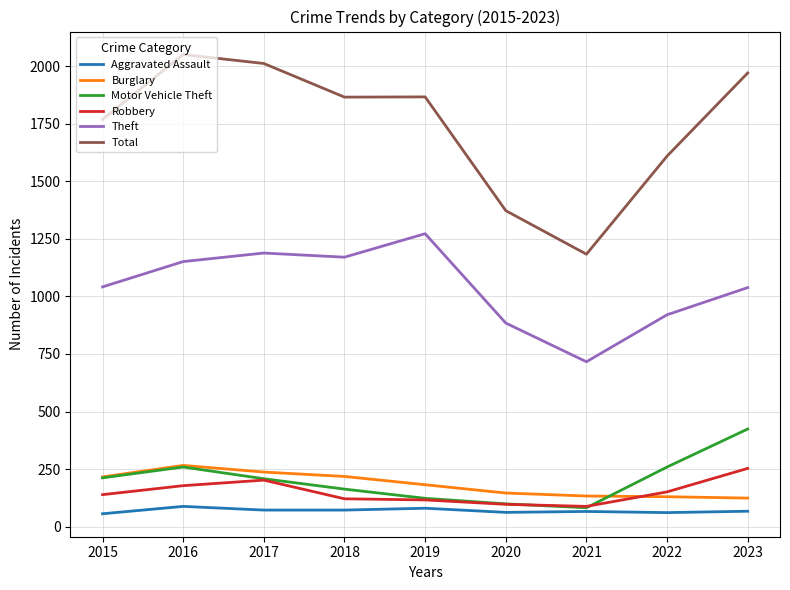

True or false: Theft and Burglary intersect in this chart.

False